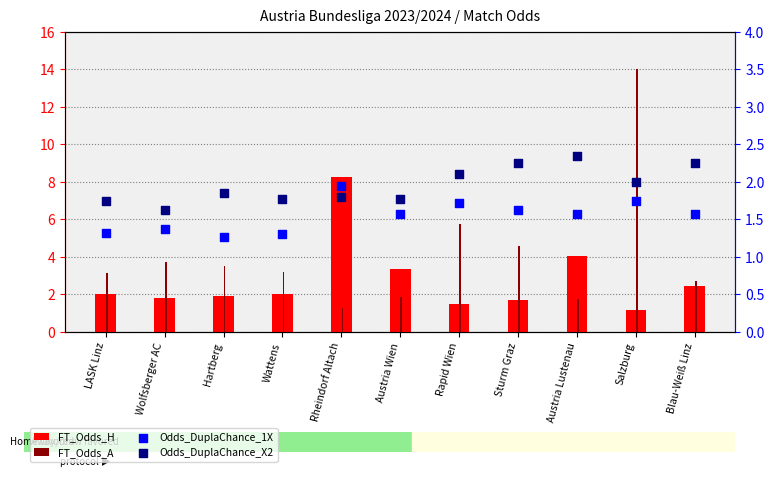

What is the total value across all series at Salzburg?

18.9